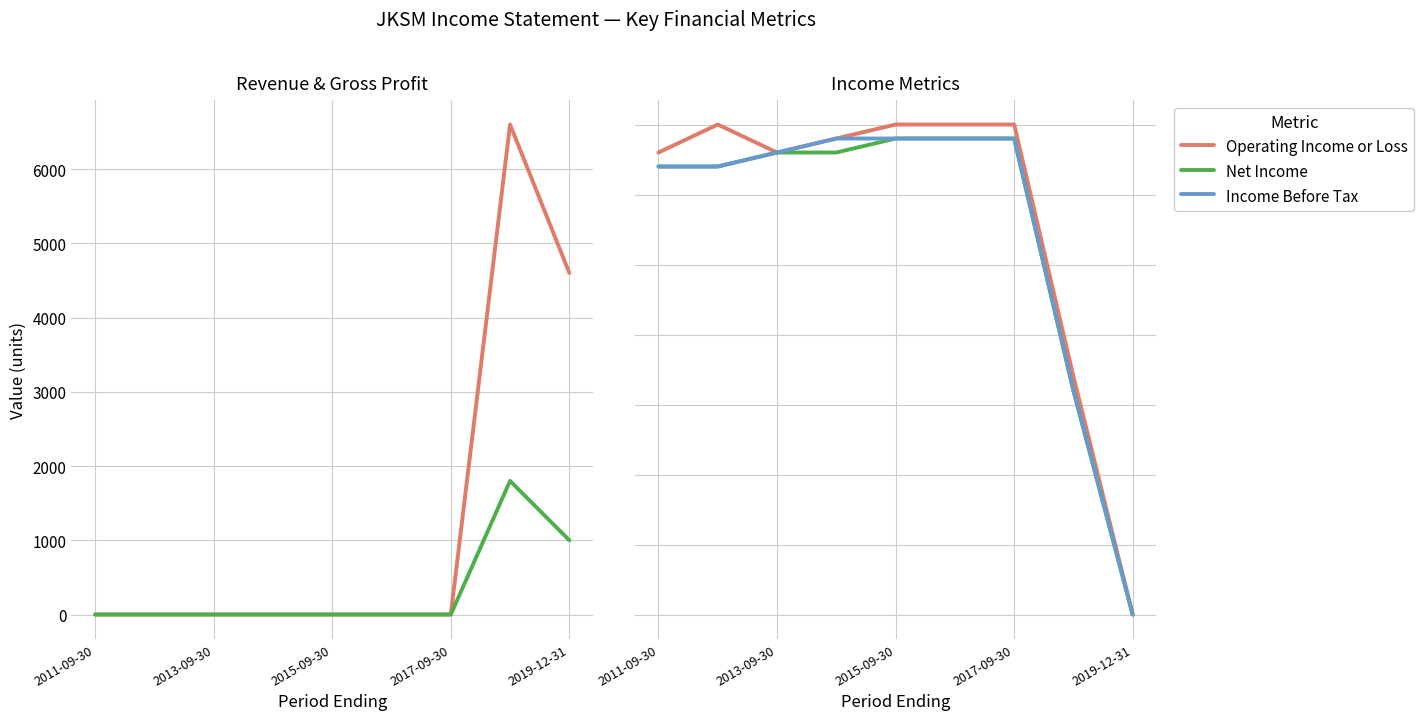

What is the label of the 8th point from the left?

7